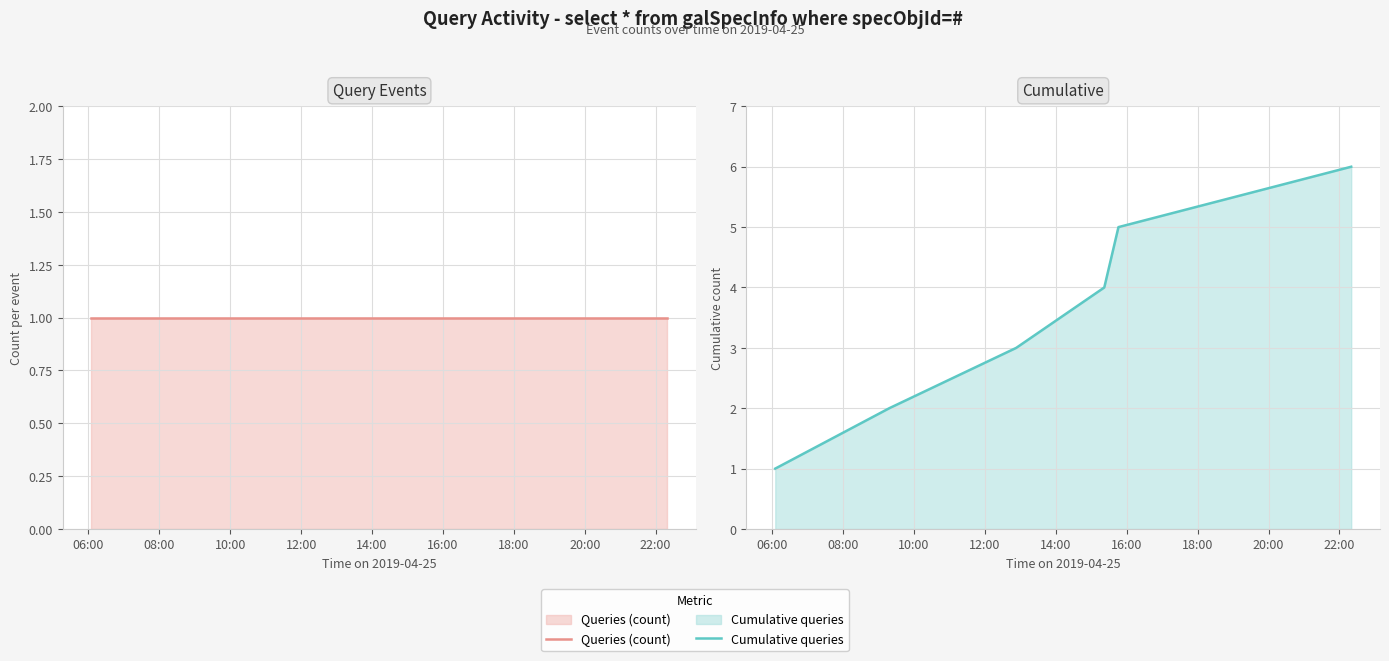

How many distinct data groups are displayed?

2